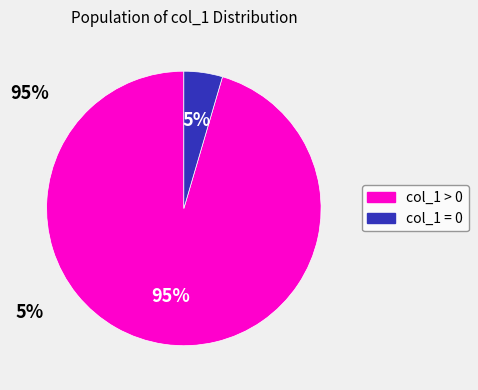

The col_1 = 0 slice represents 17% of the pie. True or false?

False